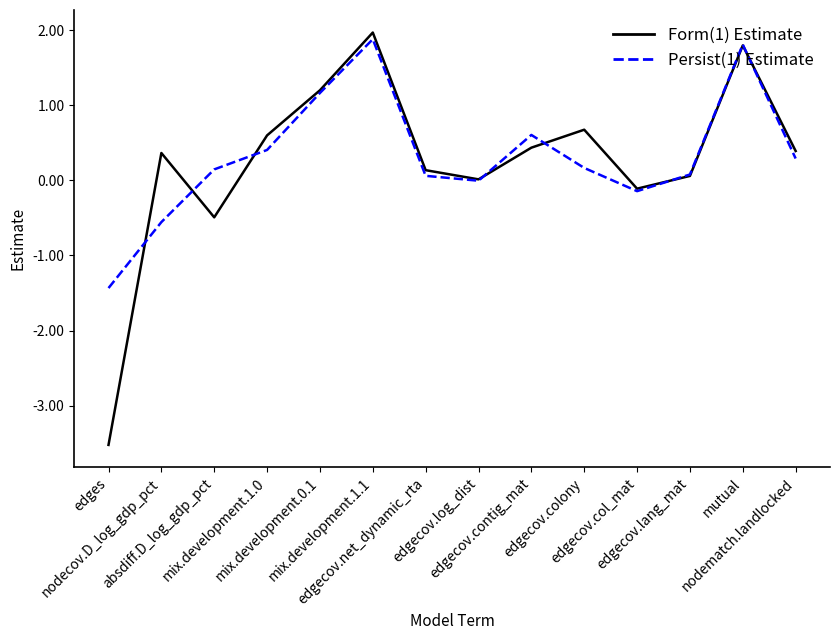

Which series has the largest total across all categories?

Persist(1) Estimate